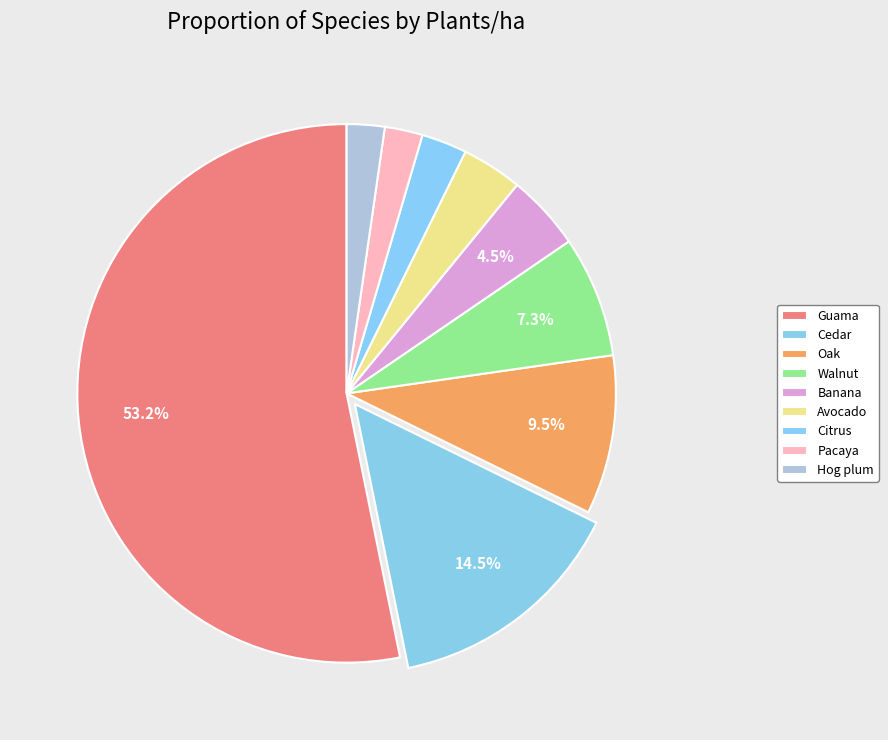

Count the number of slices in the pie.

9